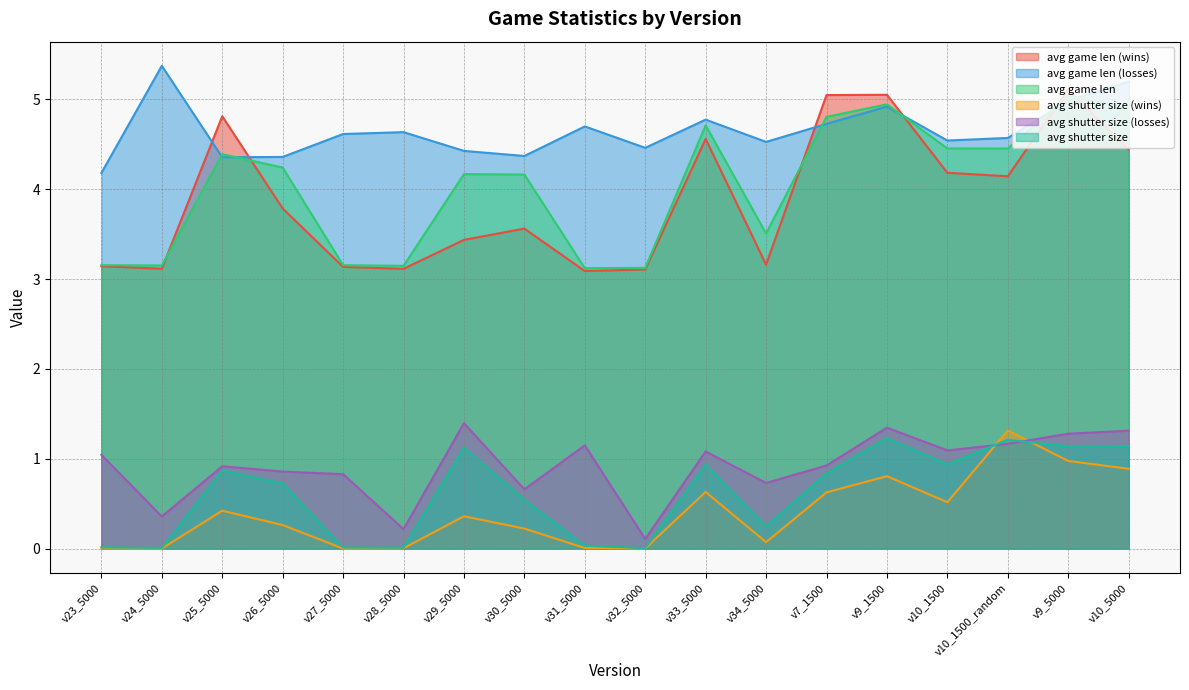

What is the spread (max minus min) of values at v10_1500_random?

3.4